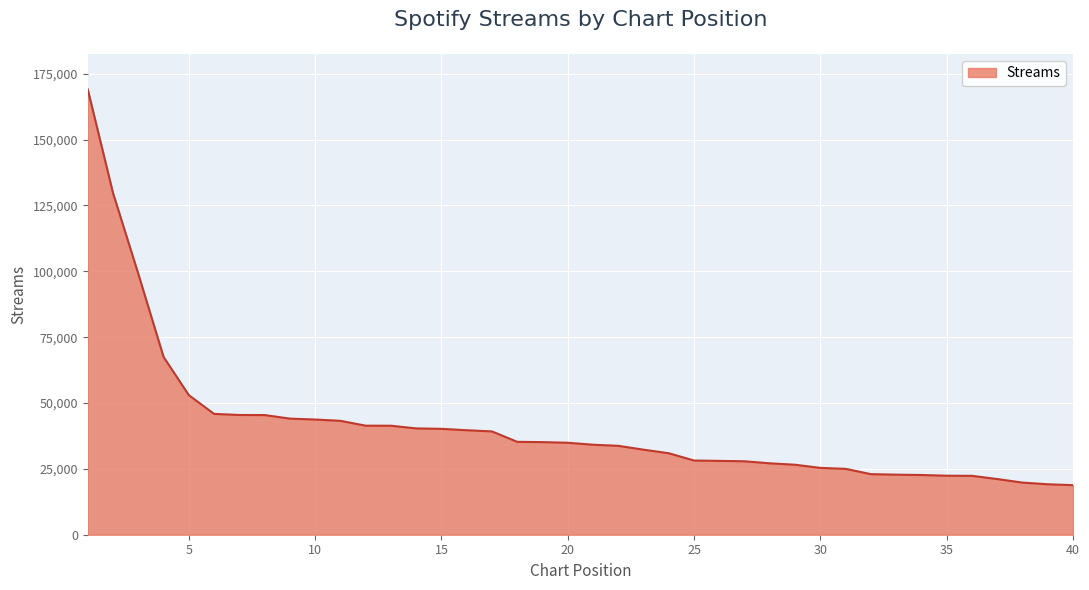

Does the chart display data point markers on the line(s)?

No